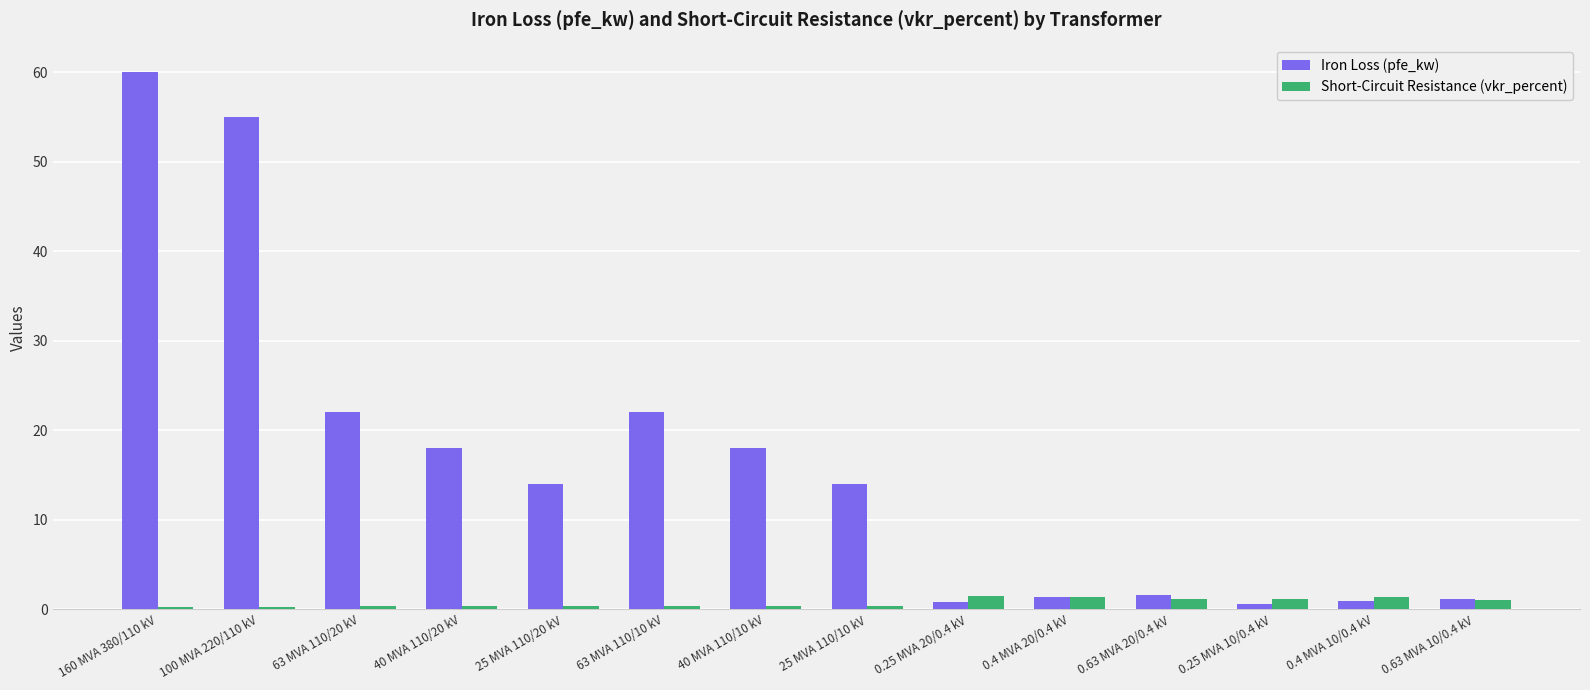

What is the difference between the second highest and second lowest values in the Iron Loss (pfe_kw) series?

54.2